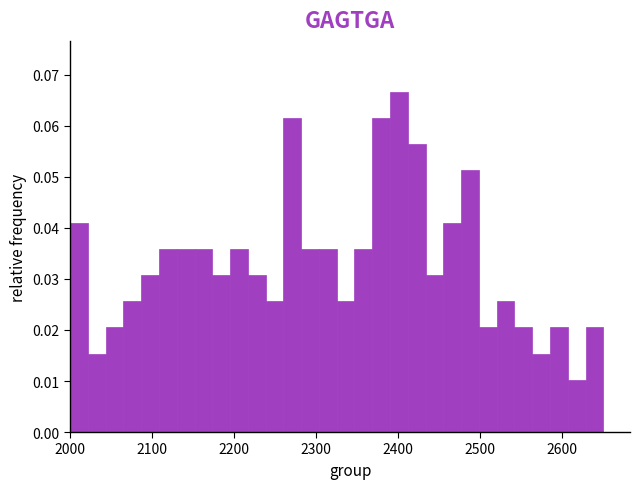

Around what value on the x-axis is the tallest bar? Give the approximate position of its centre, as read against the axis.

2400